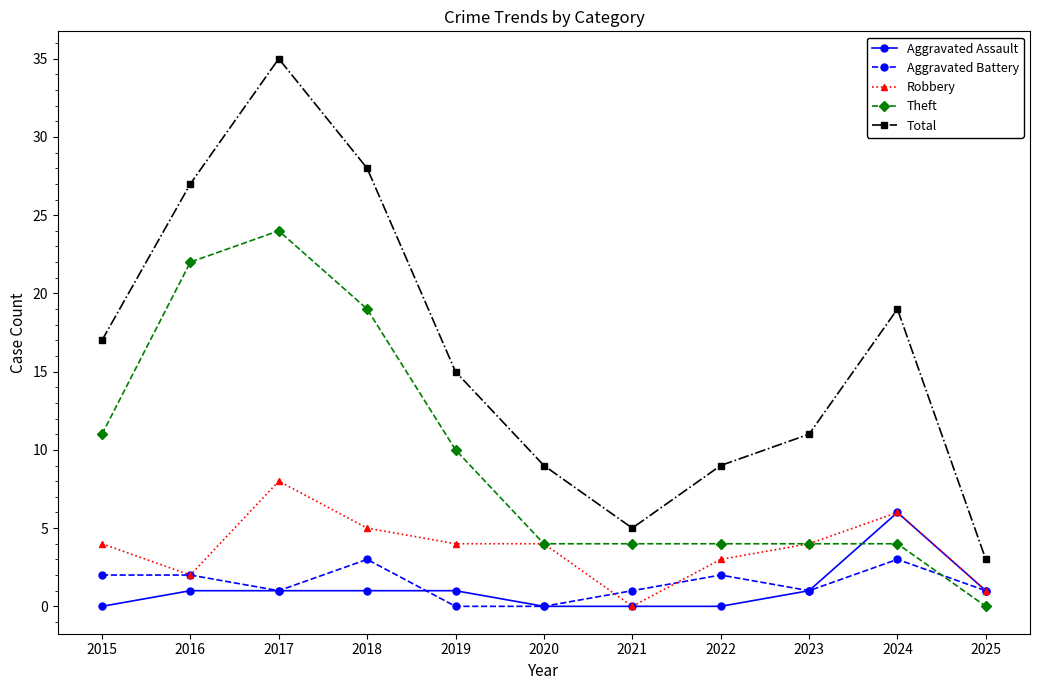

Reading right to left, transcribe all the data shown in this chart.

Aggravated Assault: 2025=1	2024=6	2023=1	2022=0	2021=0	2020=0	2019=1	2018=1	2017=1	2016=1	2015=0
Aggravated Battery: 2025=1	2024=3	2023=1	2022=2	2021=1	2020=0	2019=0	2018=3	2017=1	2016=2	2015=2
Robbery: 2025=1	2024=6	2023=4	2022=3	2021=0	2020=4	2019=4	2018=5	2017=8	2016=2	2015=4
Theft: 2025=0	2024=4	2023=4	2022=4	2021=4	2020=4	2019=10	2018=19	2017=24	2016=22	2015=11
Total: 2025=3	2024=19	2023=11	2022=9	2021=5	2020=9	2019=15	2018=28	2017=35	2016=27	2015=17